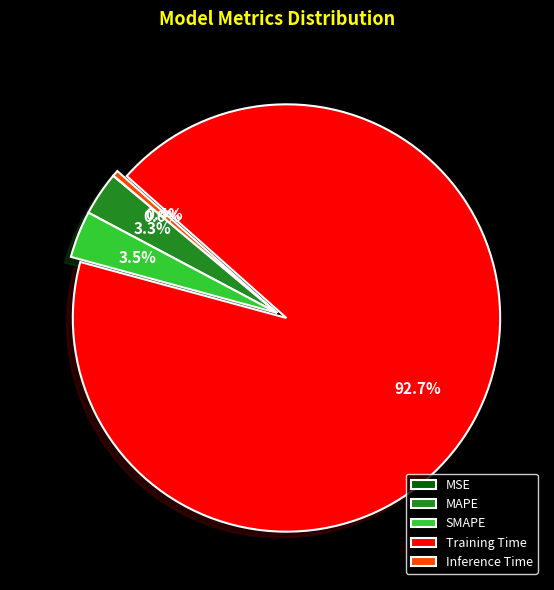

How much of the chart is everything except SMAPE?

96.5%